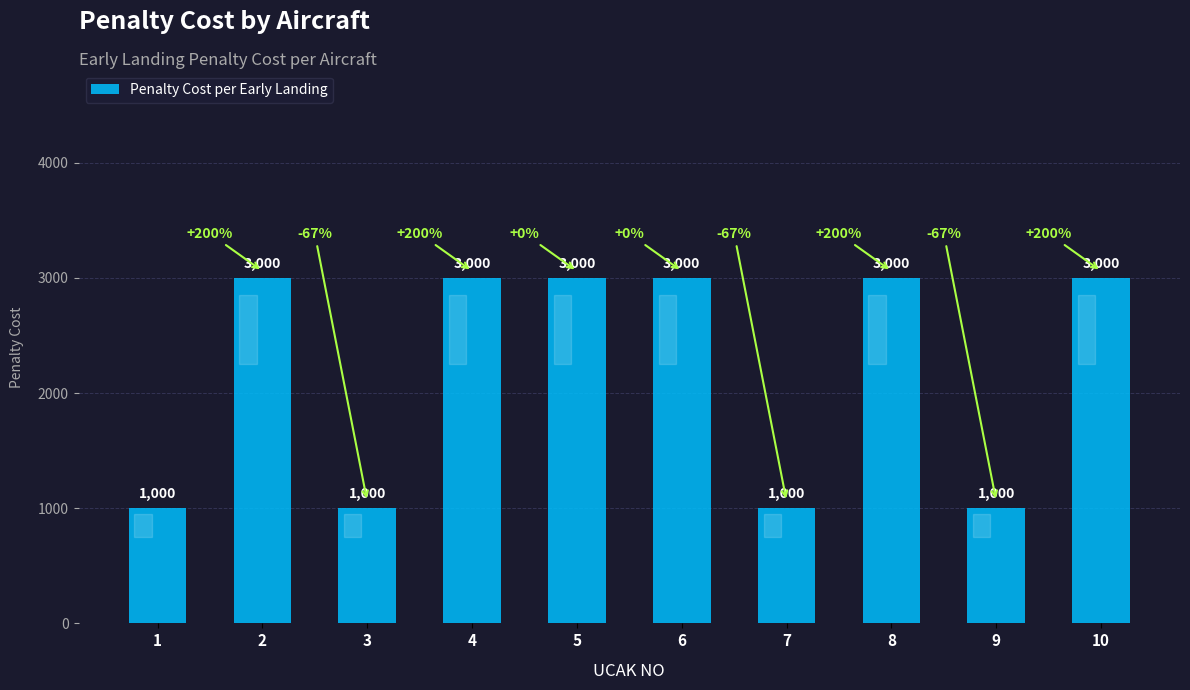

What is the maximum value shown in the chart?

3000